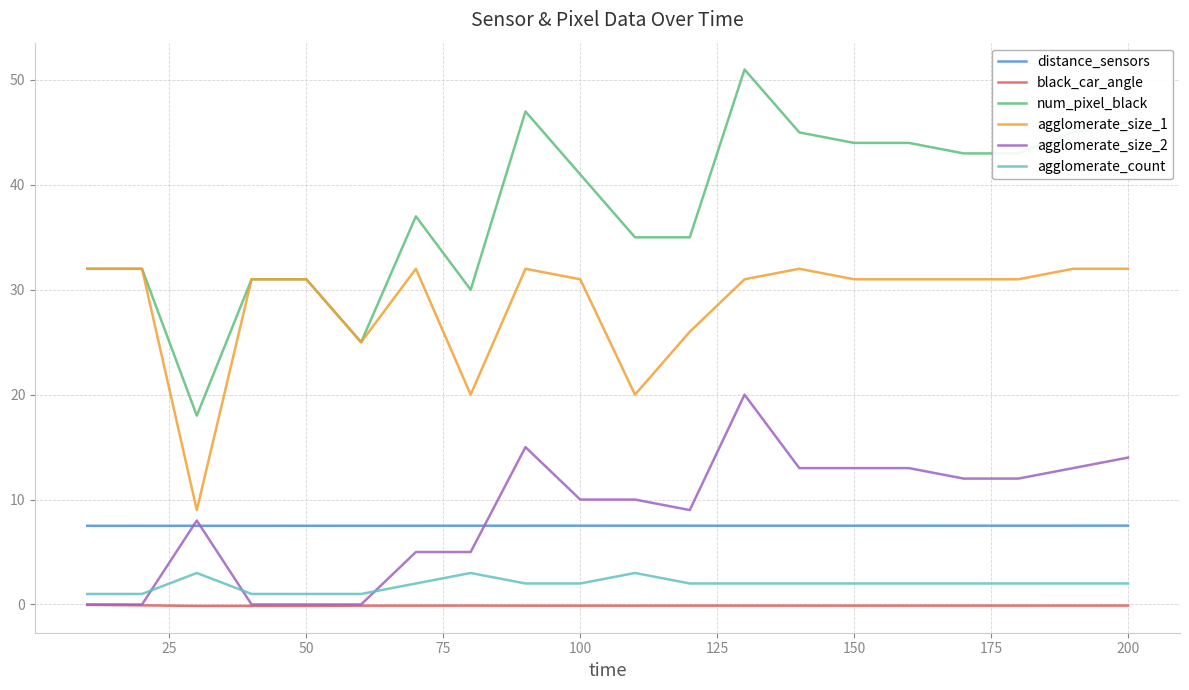

What is the minimum value for num_pixel_black?

18.0